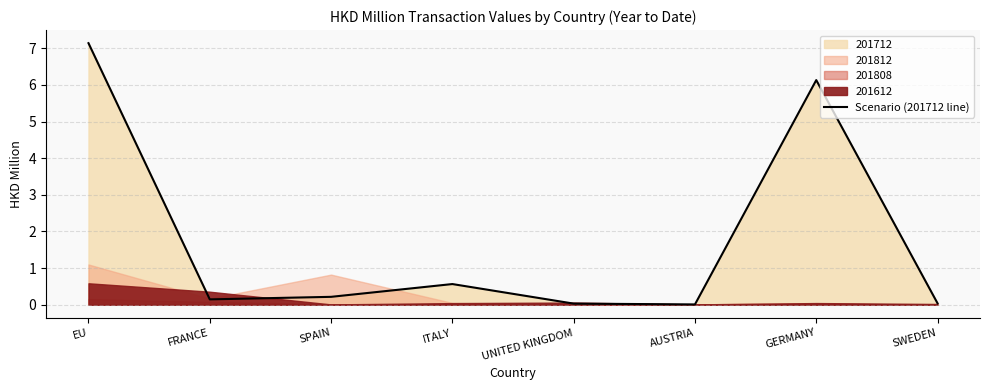

How many lines are shown in the chart?

1